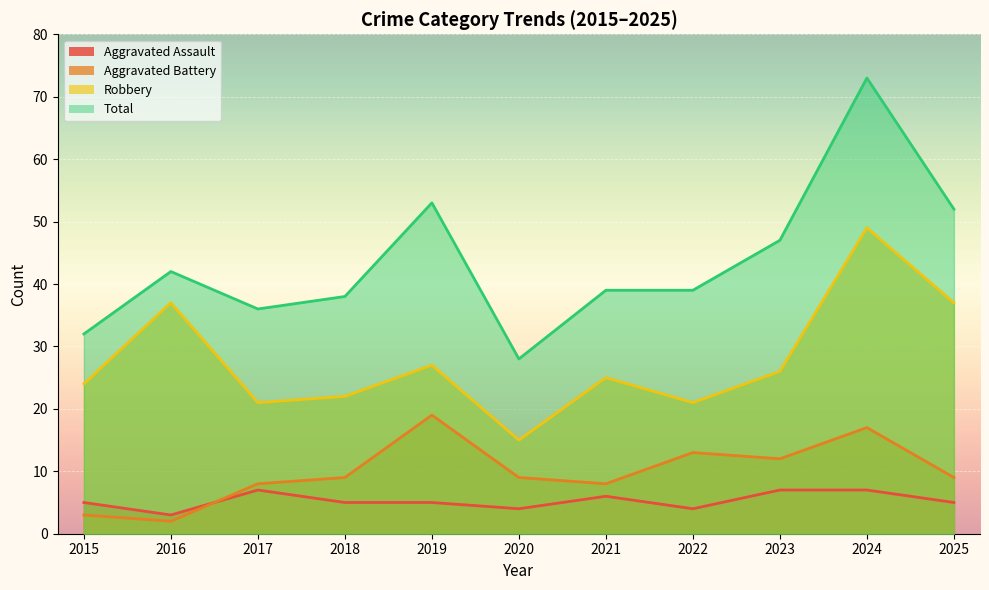

True or false: Aggravated Assault and Robbery cross at least once.

False